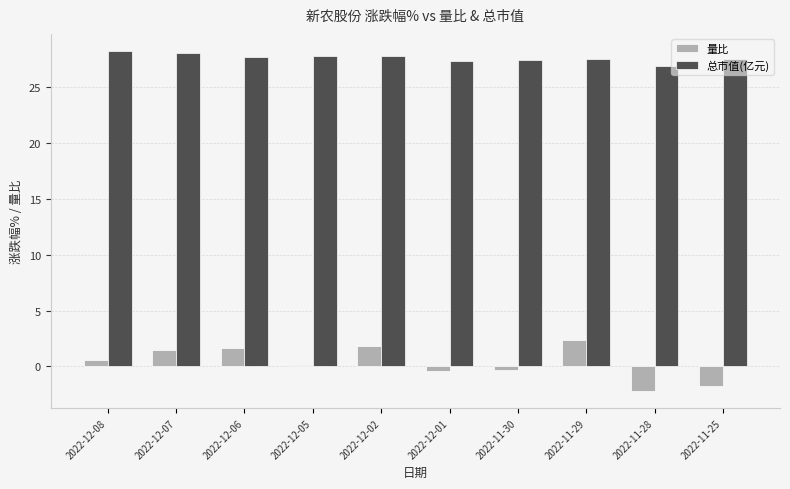

What are all the series names shown in the legend?

量比, 总市值(亿元)